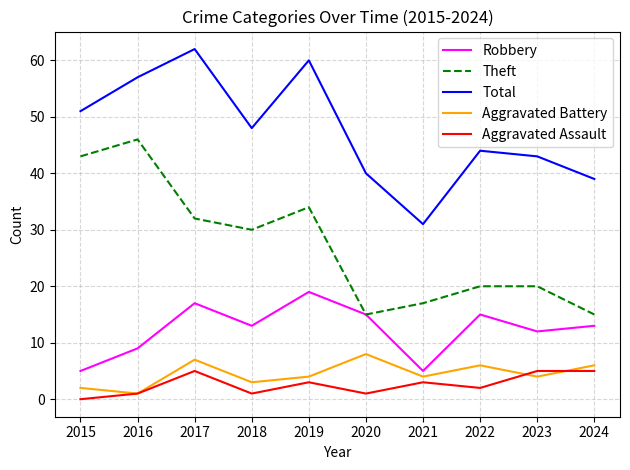

What is the total value across all series at 2015?

101